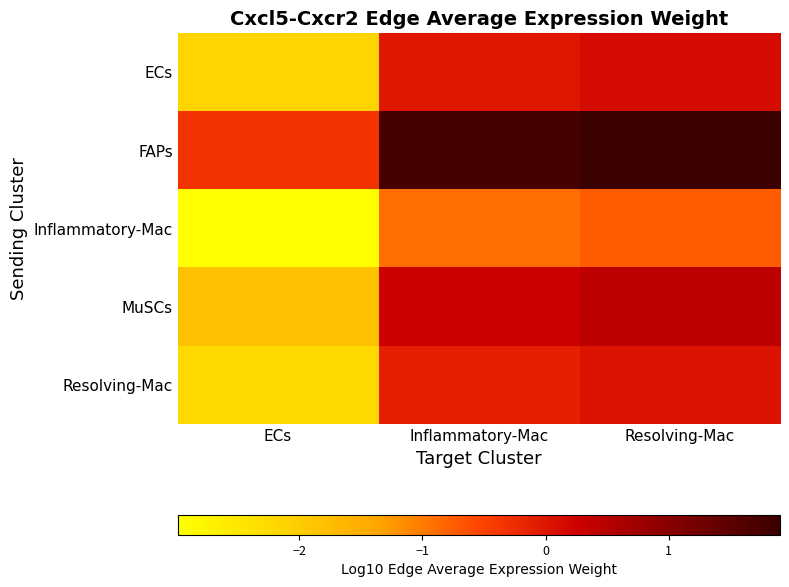

What is the total value across all series at Resolving-Mac?

1.8